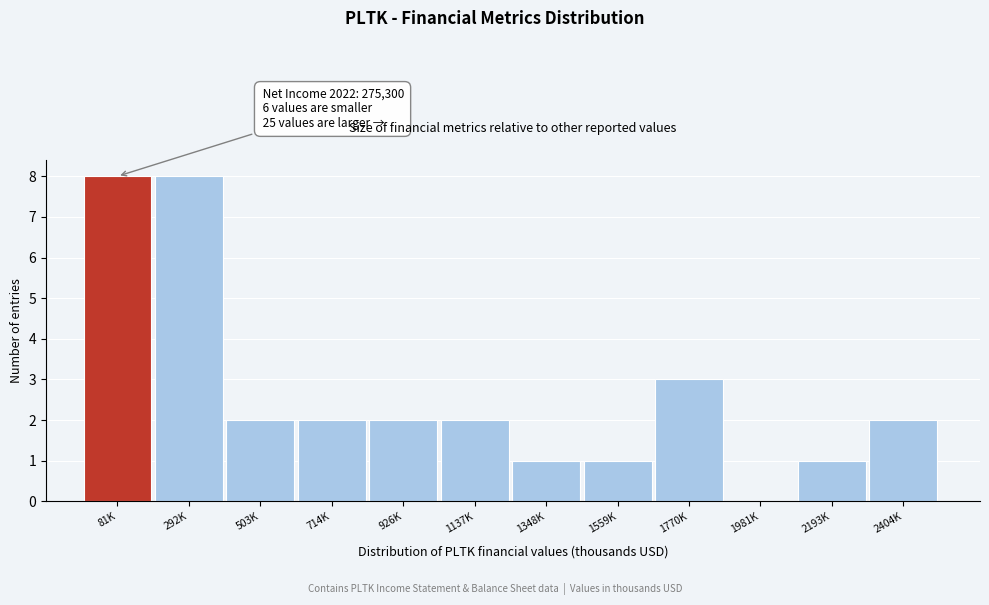

Reading left to right, list all the values displayed in this chart.

81K=8	292K=8	503K=2	714K=2	926K=2	1137K=2	1348K=1	1559K=1	1770K=3	1981K=0	2193K=1	2404K=2